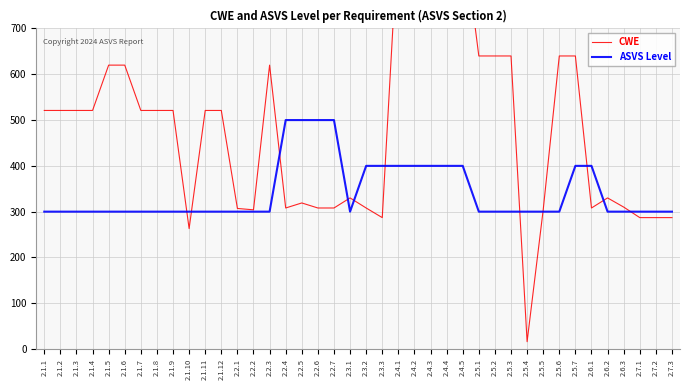

How many values in the ASVS Level series exceed 300?

13